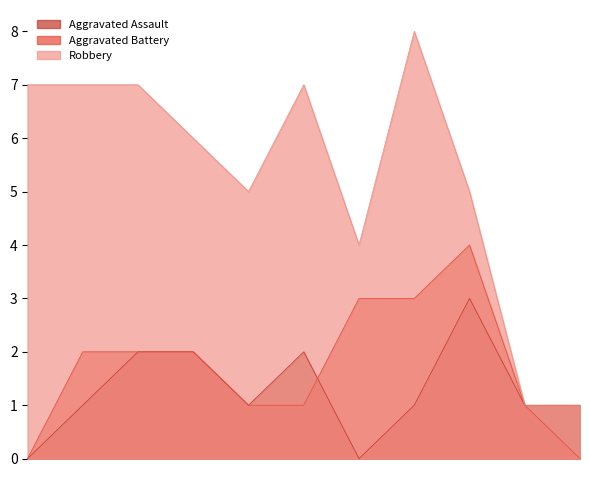

What is the highest value of the Aggravated Battery series?

4